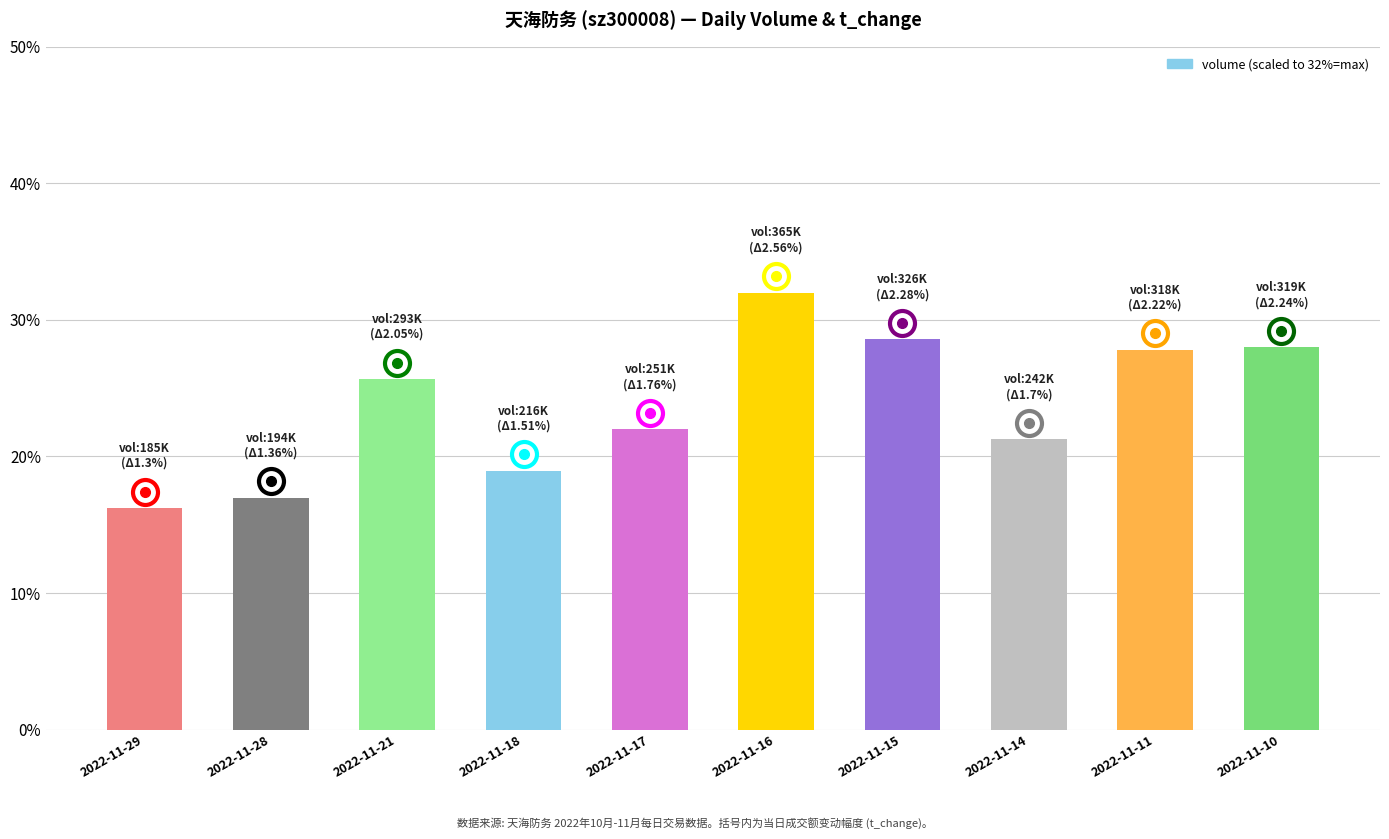

What is the value of the 10th bar from the left?

28.0